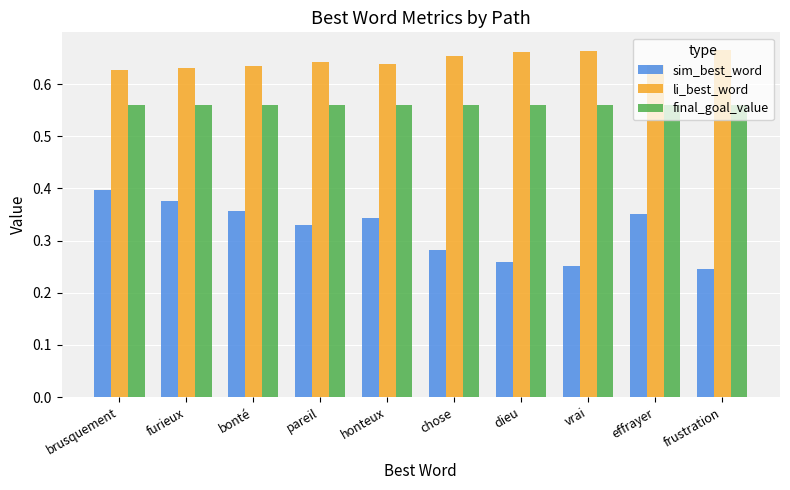

How many sim_best_word values are between 0 and 1?

10